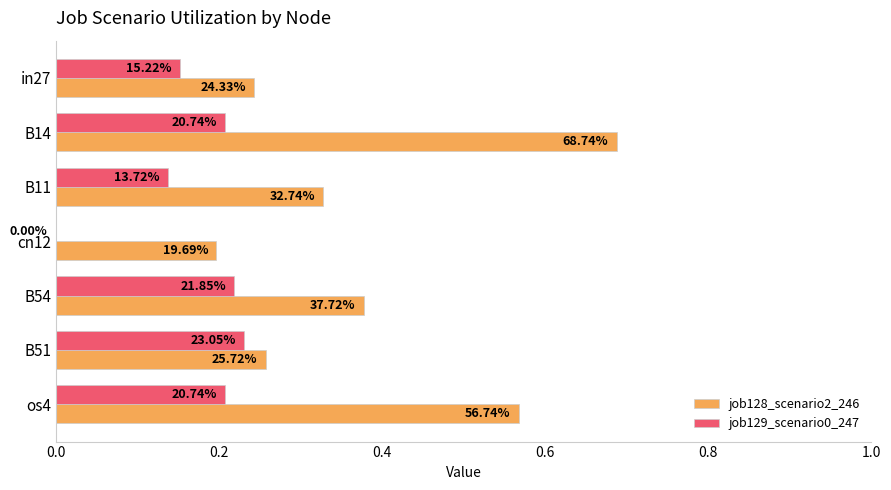

Does the chart contain stacked bars?

No